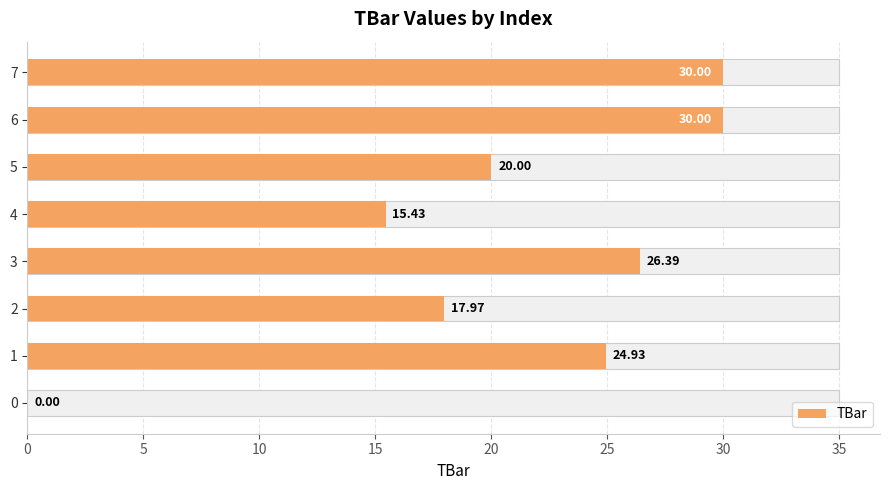

What is the average value?

20.6